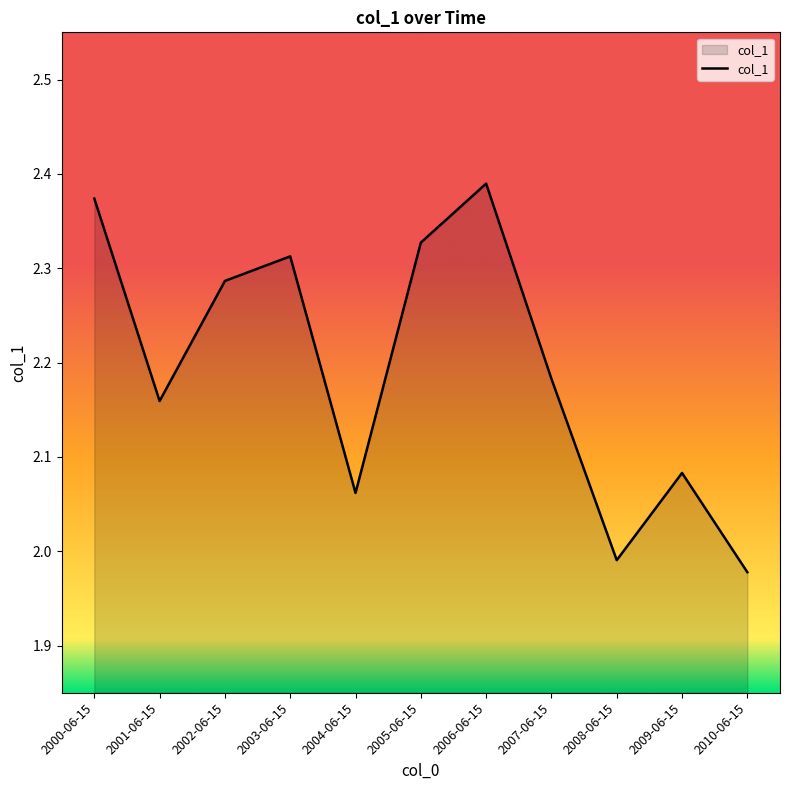

True or false: the data has more than 2 interior local peaks.

True